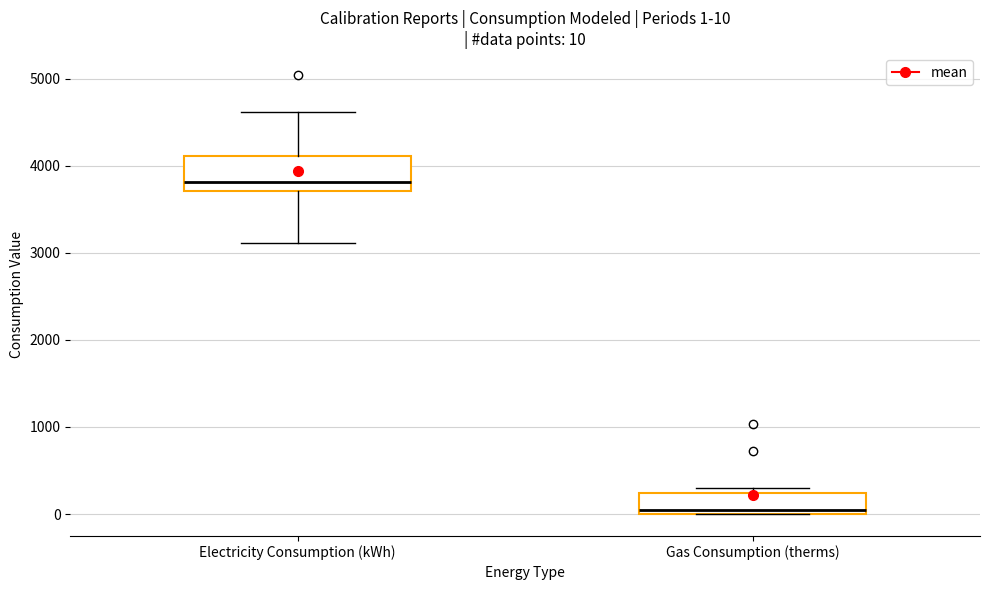

Which box's median line is the highest?

Electricity Consumption (kWh)